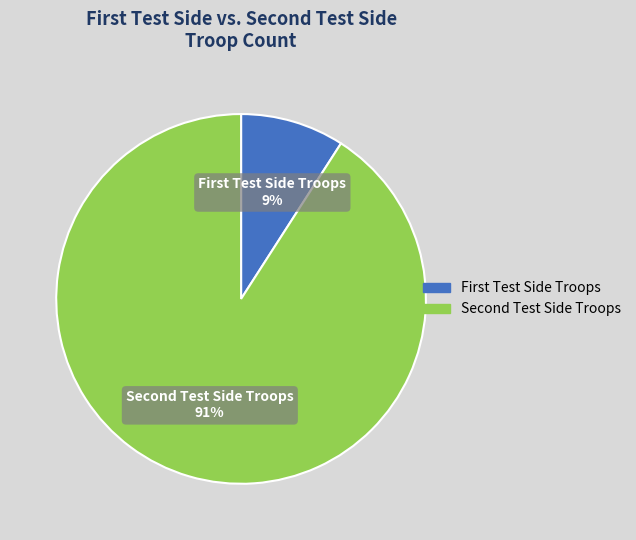

What is the largest slice in the pie chart?

Second Test Side Troops